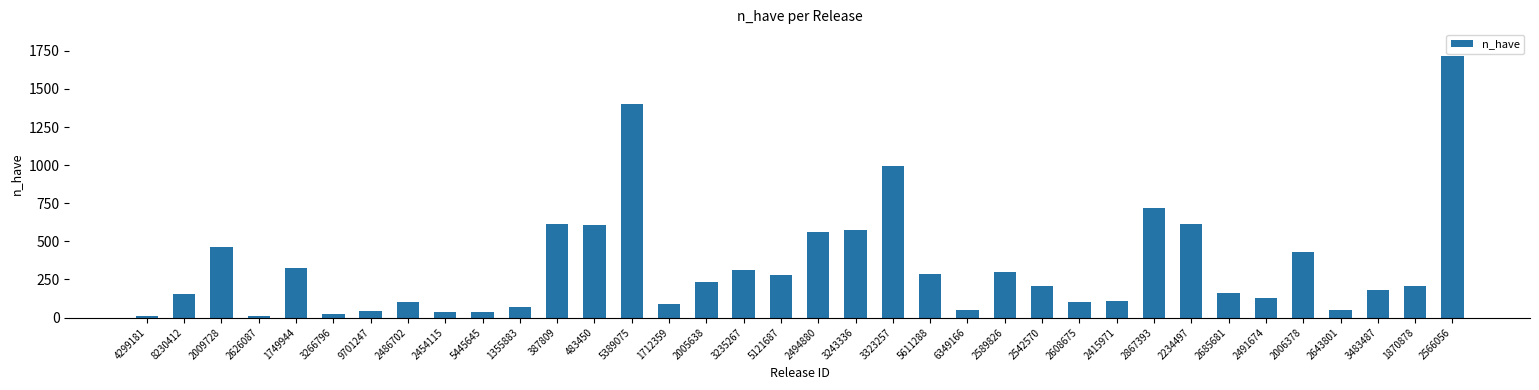

What is the sum of the values at 2005638 and 5389075?

1632